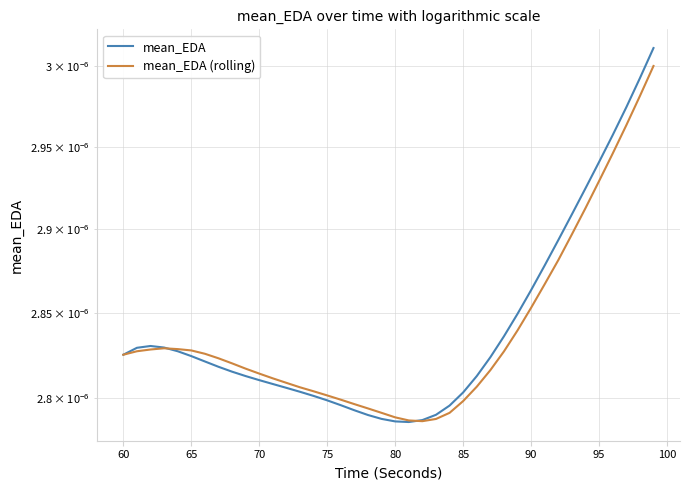

The mean_EDA series shows 0.0 at 31. True or false?

False